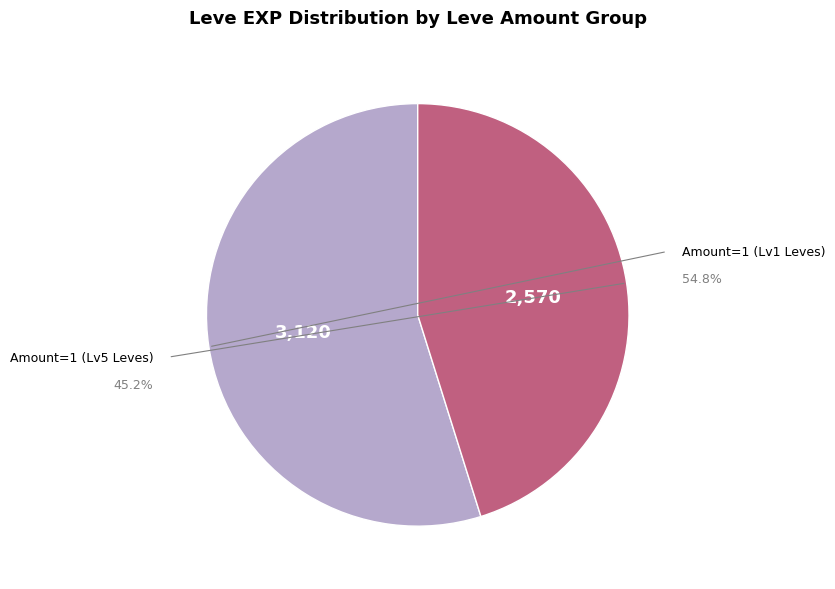

The 1 slice represents 1% of the pie. True or false?

False